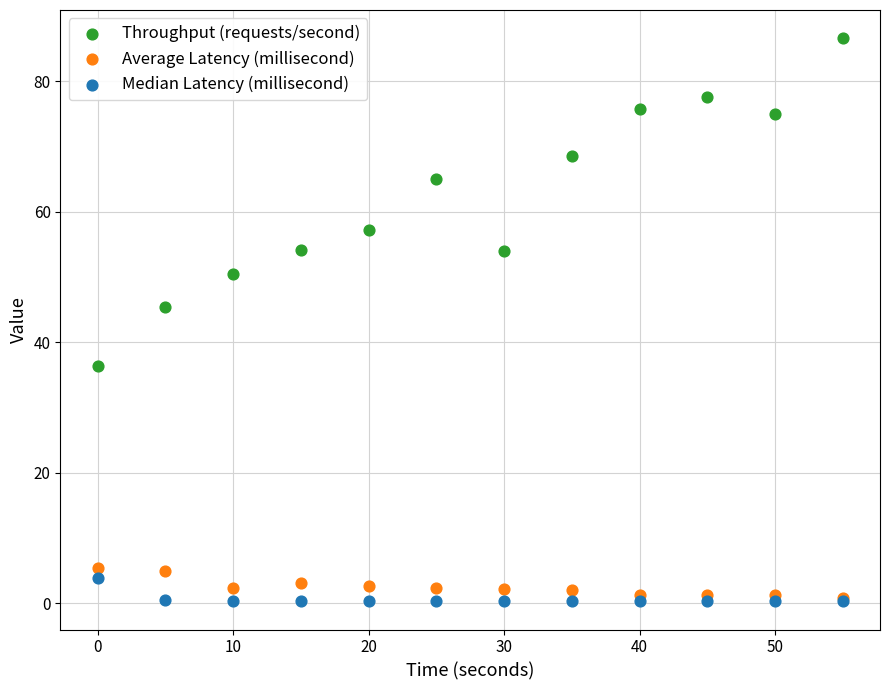

Across all series, what Y value is closest to 43?

45.4